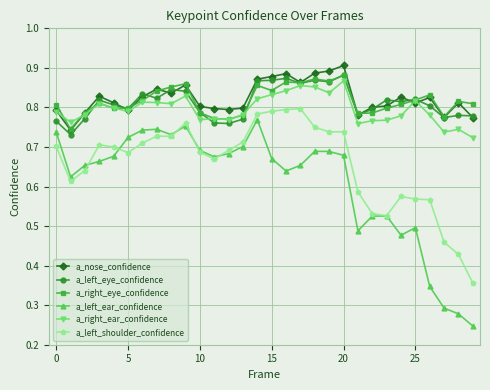

How many data points does each series have?

30